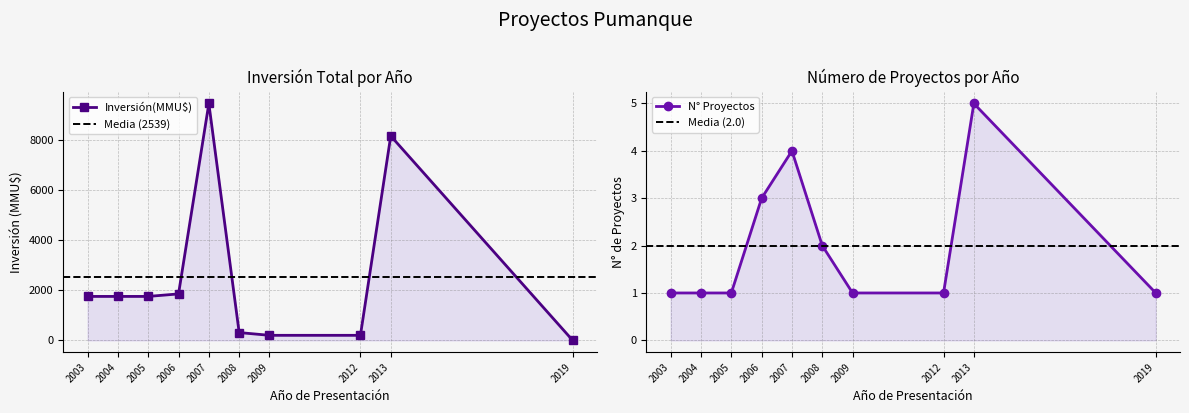

Does the chart display data point markers on the line(s)?

Yes